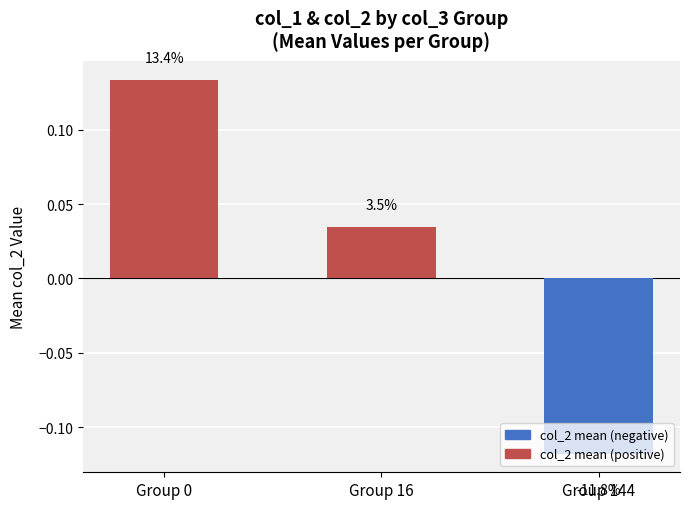

List the labels in order of value, largest first.

Group 0, Group 16, Group 144